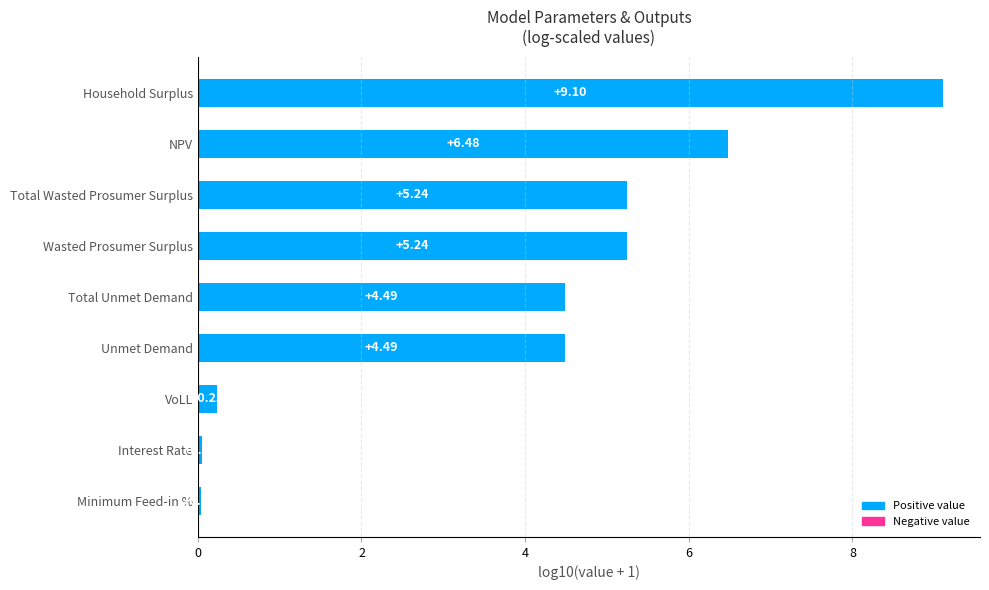

What is the sum of all values?

35.4